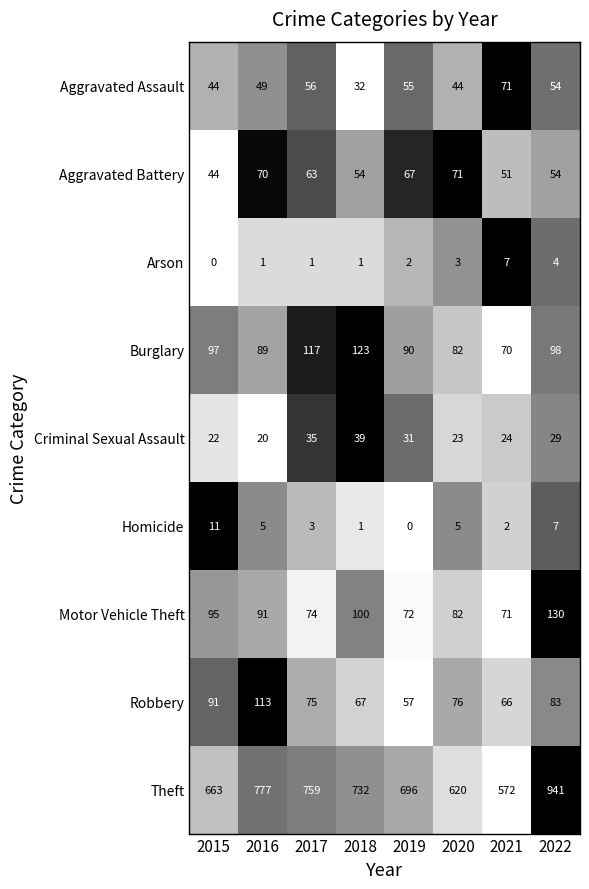

What is the sum of the Motor Vehicle Theft values at 2020 and 2018?

182